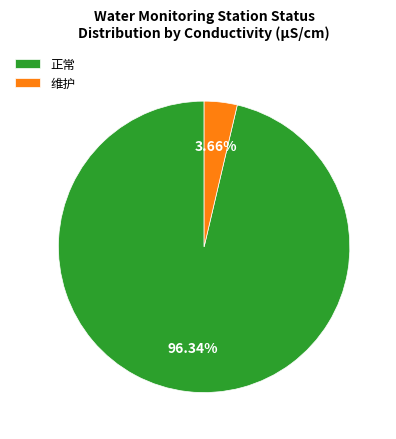

Which slice is the largest?

正常